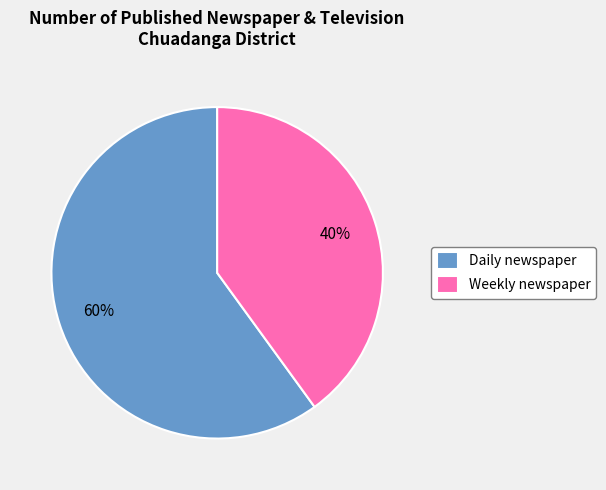

How many segments does this pie chart have?

2